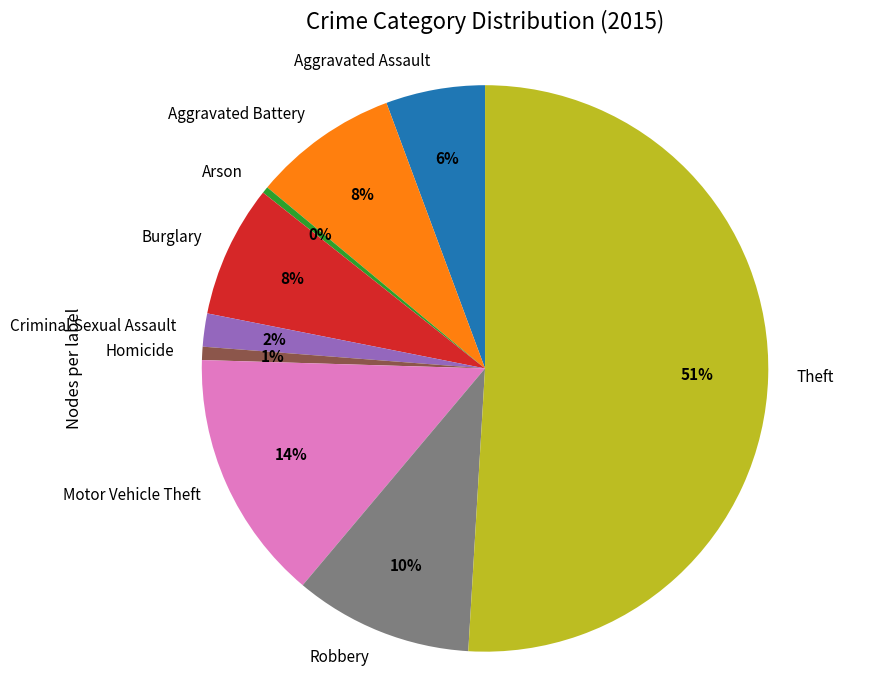

The Aggravated Assault slice represents 20% of the pie. True or false?

False